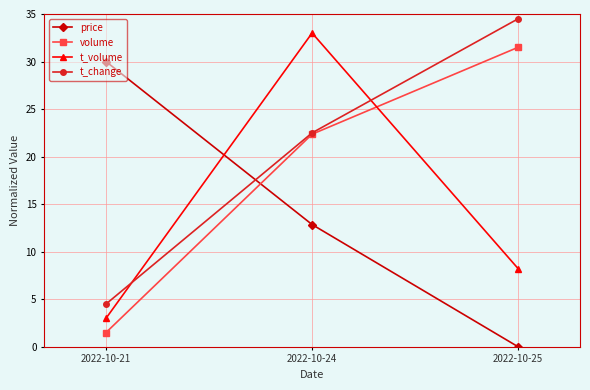

At which category is the sum across all series the highest?

2022-10-24